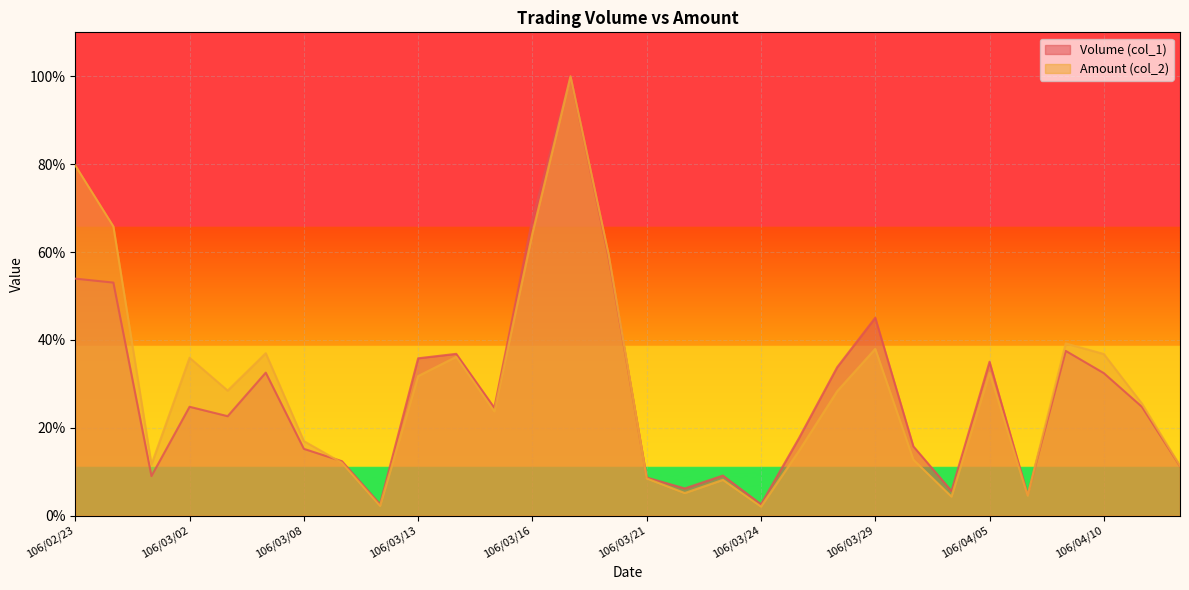

What is the difference between the maximum and minimum values in the Amount (col_2) series?

97.9